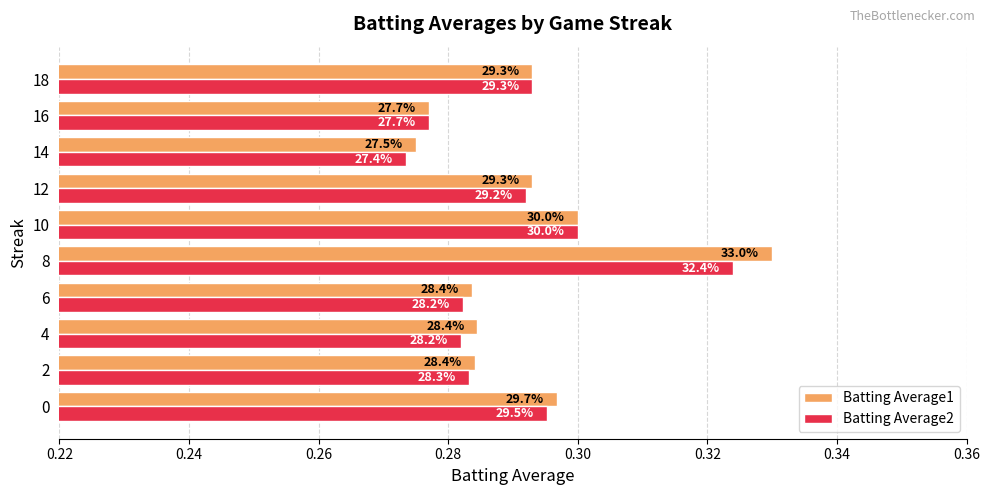

What are all the series names shown in the legend?

Batting Average1, Batting Average2